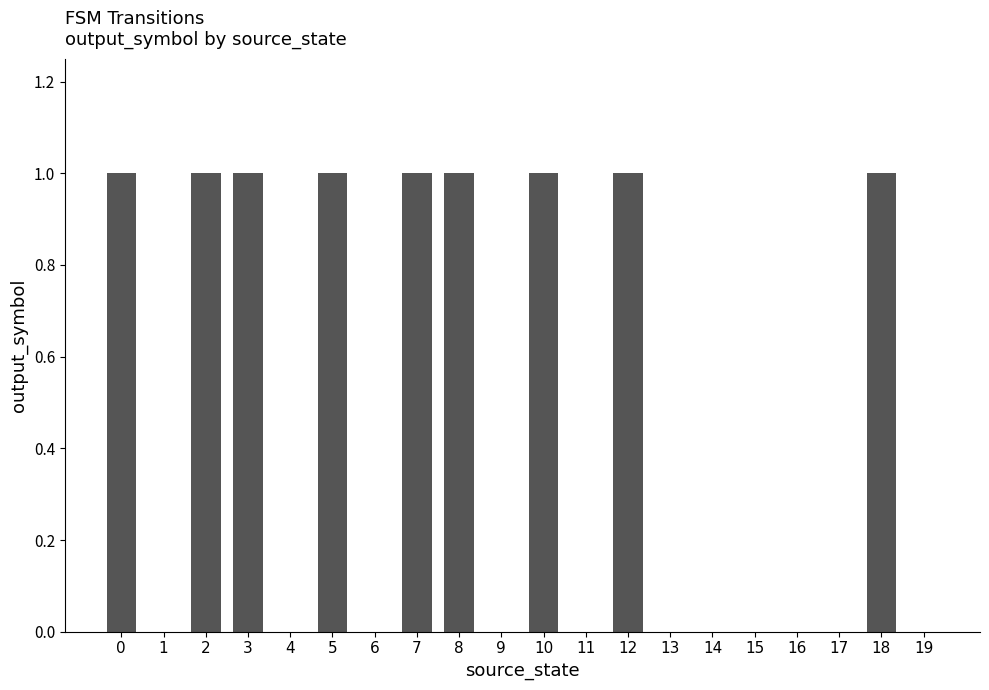

Does the chart contain stacked bars?

No